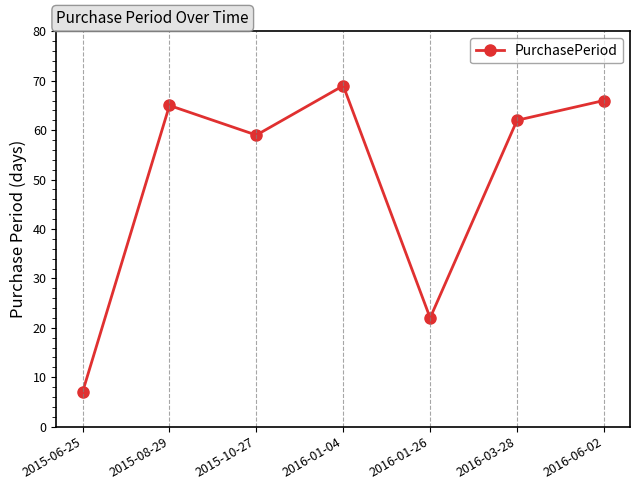

How many lines are shown in the chart?

1